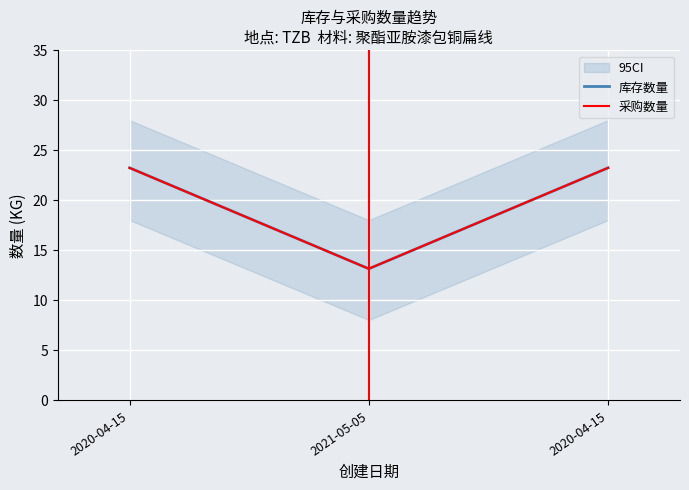

The 采购数量 series shows 23.2 at 2020-04-15. True or false?

True